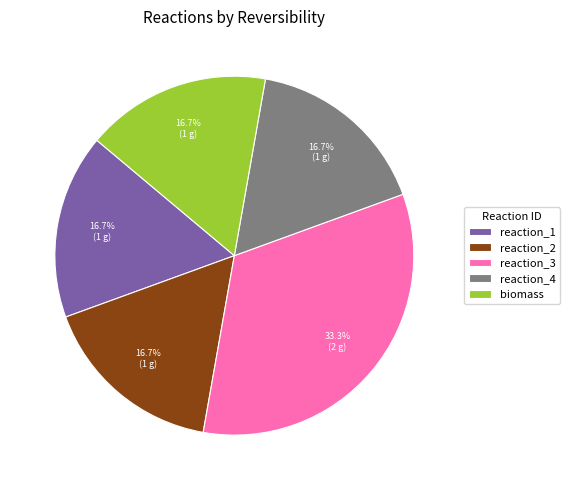

What is the largest slice in the pie chart?

reaction_3